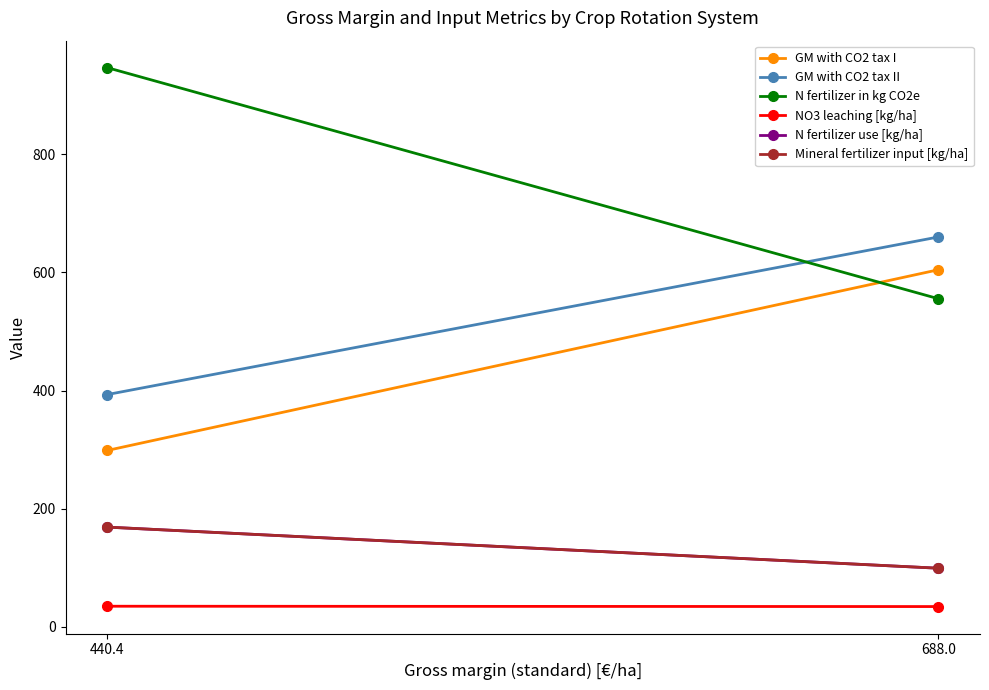

Count the NO3 leaching [kg/ha] values in the range 33 to 34.

1